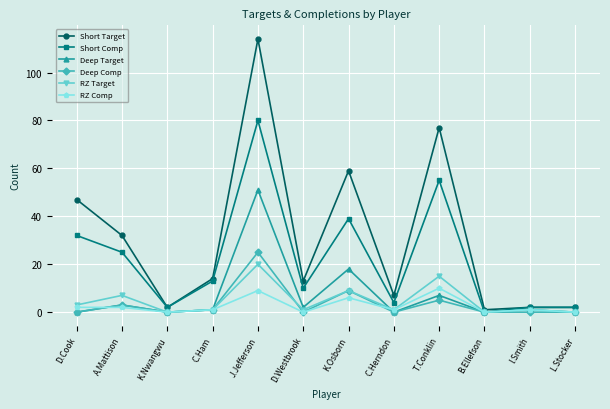

Reading right to left, extract all data points from this chart.

Short Target: L.Stocker=2	I.Smith=2	B.Ellefson=1	T.Conklin=77	C.Herndon=7	K.Osborn=59	D.Westbrook=13	J.Jefferson=114	C.Ham=14	K.Nwangwu=2	A.Mattison=32	D.Cook=47
Short Comp: L.Stocker=2	I.Smith=2	B.Ellefson=0	T.Conklin=55	C.Herndon=4	K.Osborn=39	D.Westbrook=10	J.Jefferson=80	C.Ham=13	K.Nwangwu=2	A.Mattison=25	D.Cook=32
Deep Target: L.Stocker=0	I.Smith=1	B.Ellefson=0	T.Conklin=7	C.Herndon=0	K.Osborn=18	D.Westbrook=2	J.Jefferson=51	C.Ham=1	K.Nwangwu=0	A.Mattison=3	D.Cook=0
Deep Comp: L.Stocker=0	I.Smith=0	B.Ellefson=0	T.Conklin=5	C.Herndon=0	K.Osborn=9	D.Westbrook=0	J.Jefferson=25	C.Ham=1	K.Nwangwu=0	A.Mattison=3	D.Cook=0
RZ Target: L.Stocker=0	I.Smith=1	B.Ellefson=0	T.Conklin=15	C.Herndon=1	K.Osborn=9	D.Westbrook=1	J.Jefferson=20	C.Ham=1	K.Nwangwu=0	A.Mattison=7	D.Cook=3
RZ Comp: L.Stocker=0	I.Smith=1	B.Ellefson=0	T.Conklin=10	C.Herndon=1	K.Osborn=6	D.Westbrook=0	J.Jefferson=9	C.Ham=1	K.Nwangwu=0	A.Mattison=2	D.Cook=2